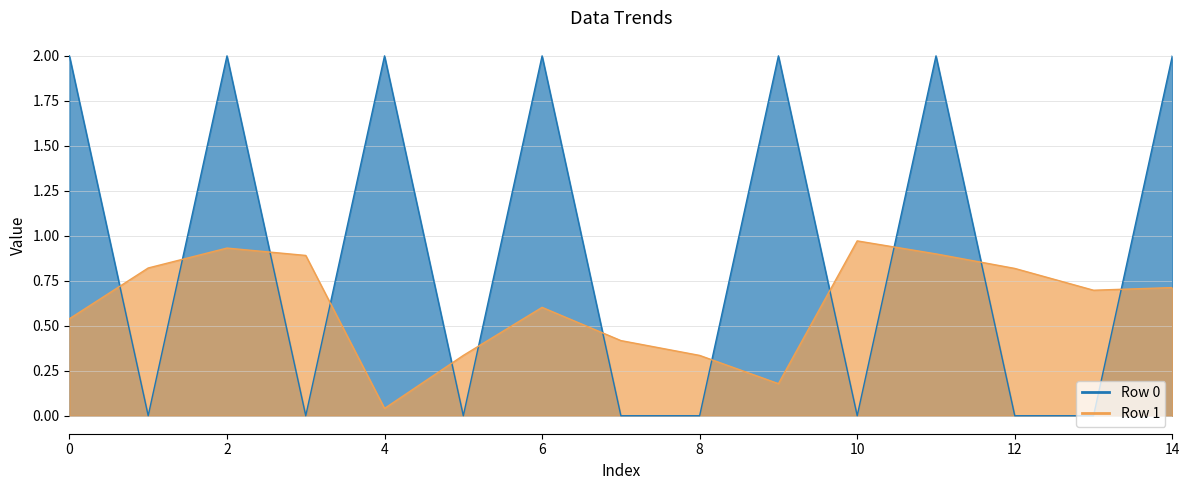

List the series in order of their overall mean, lowest first.

Row 1, Row 0